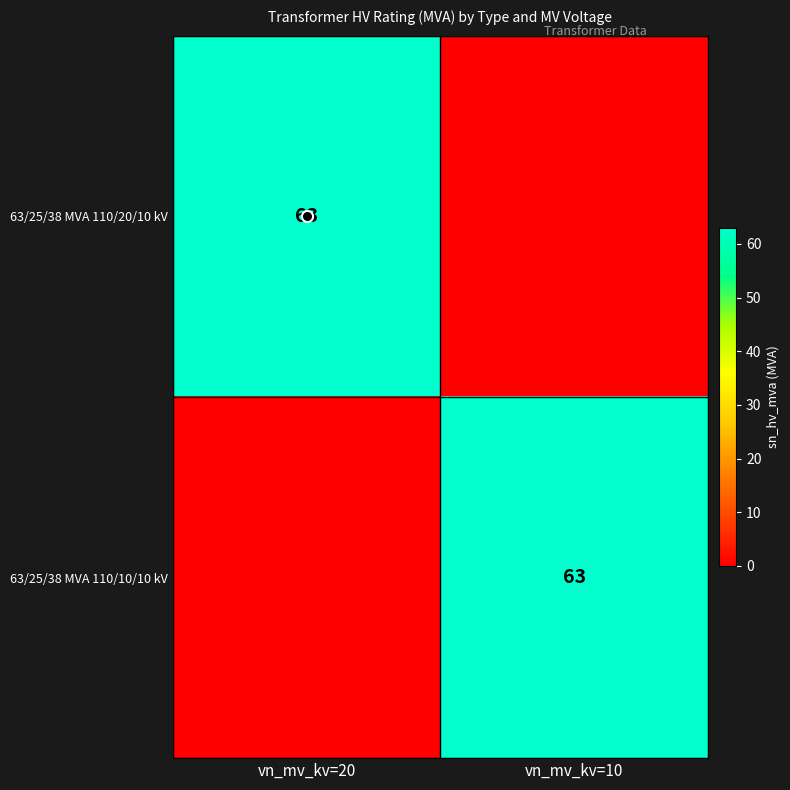

What is the difference between the highest and lowest values at vn_mv_kv=20?

63